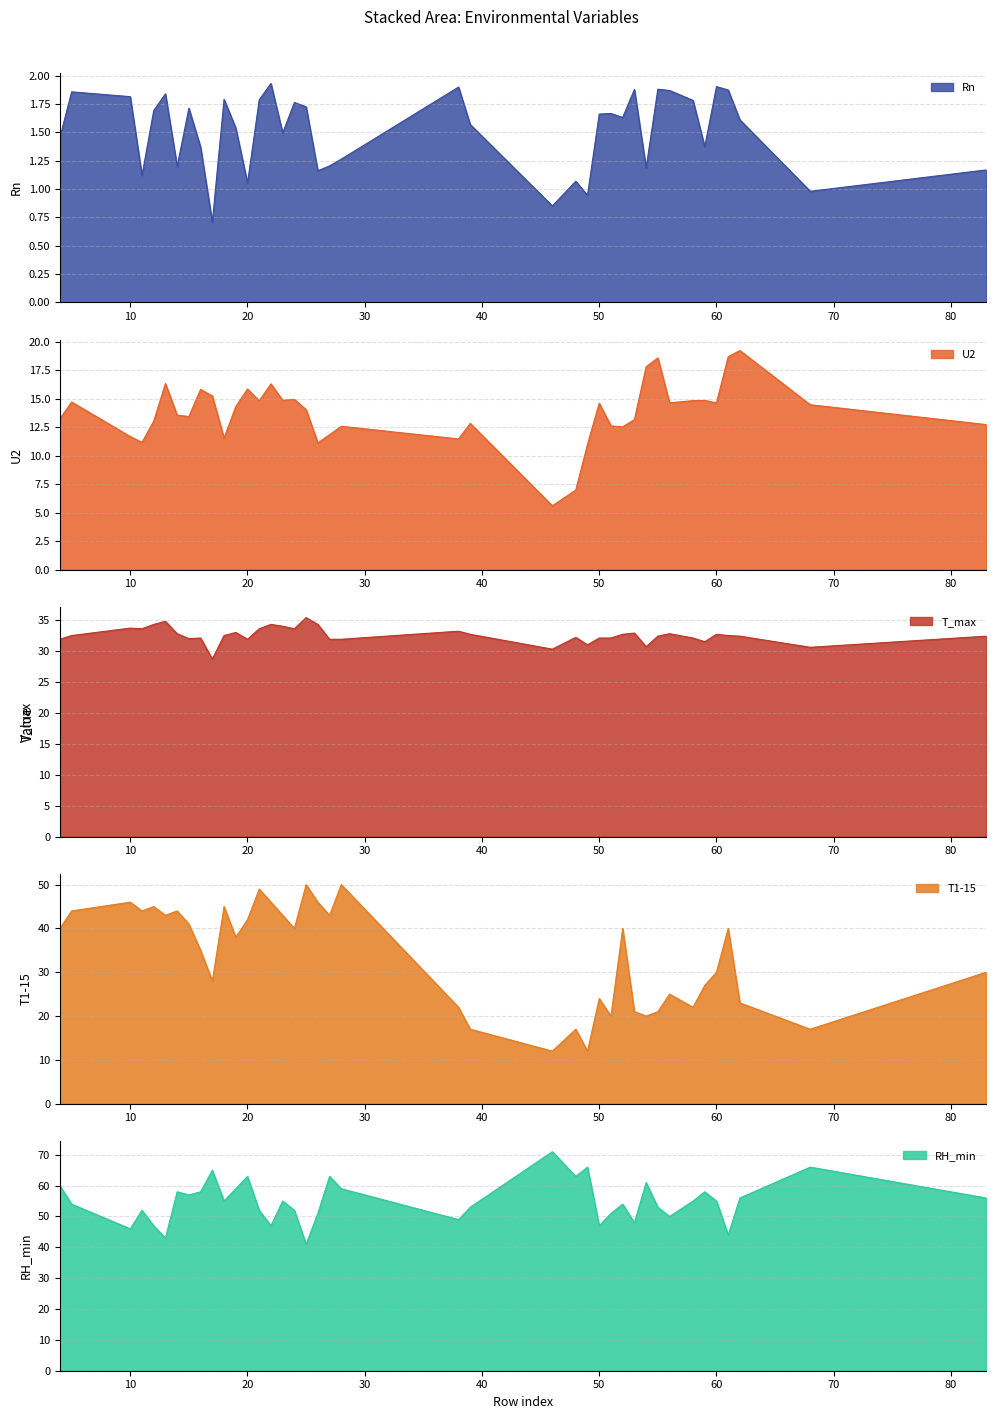

What is the value of the T_max point at the 8th from the left?

32.0